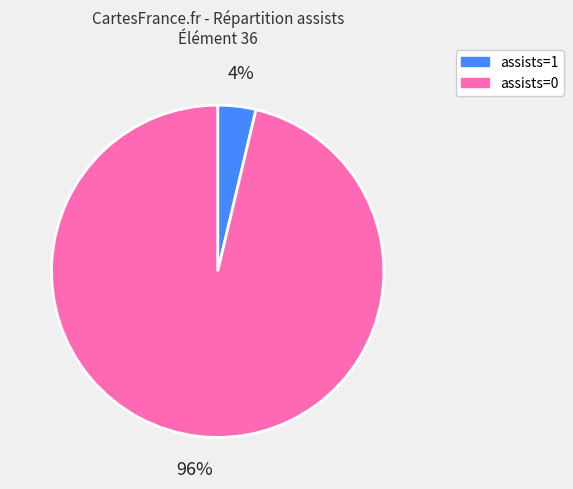

Is it true that assists=0 is 96% of the pie?

True